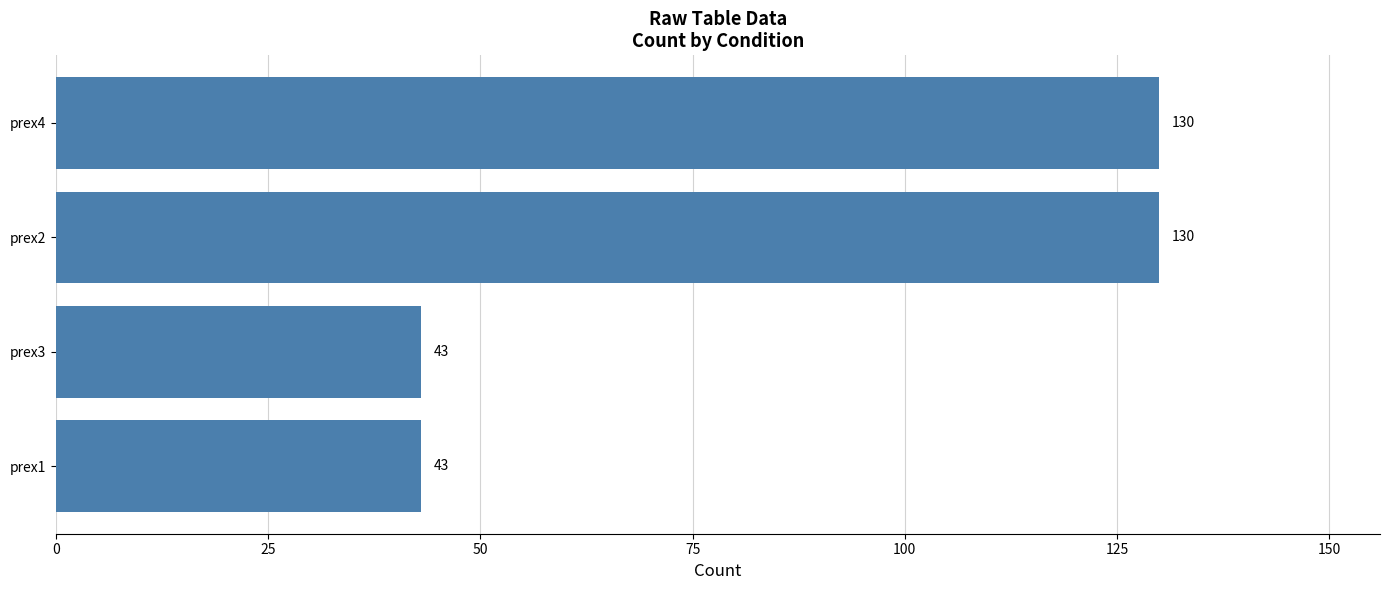

What is the smallest value displayed?

43